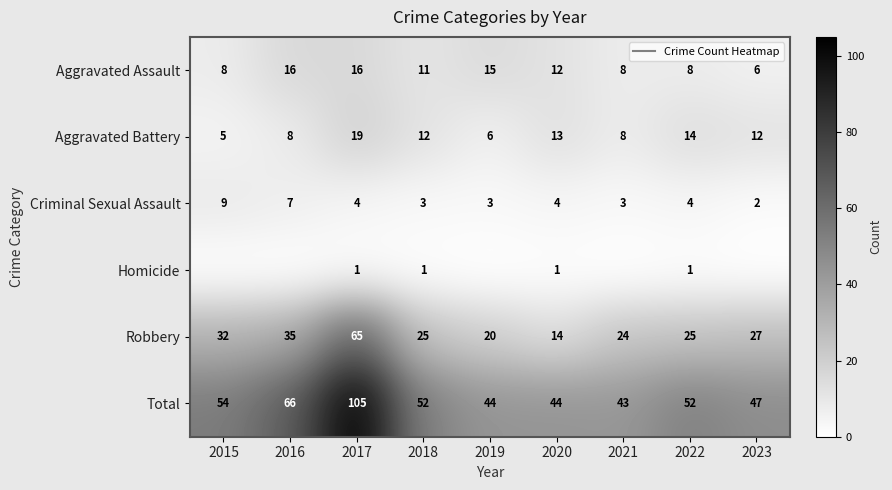

List the labels in order of Total value, largest first.

2017, 2016, 2015, 2018, 2022, 2023, 2019, 2020, 2021